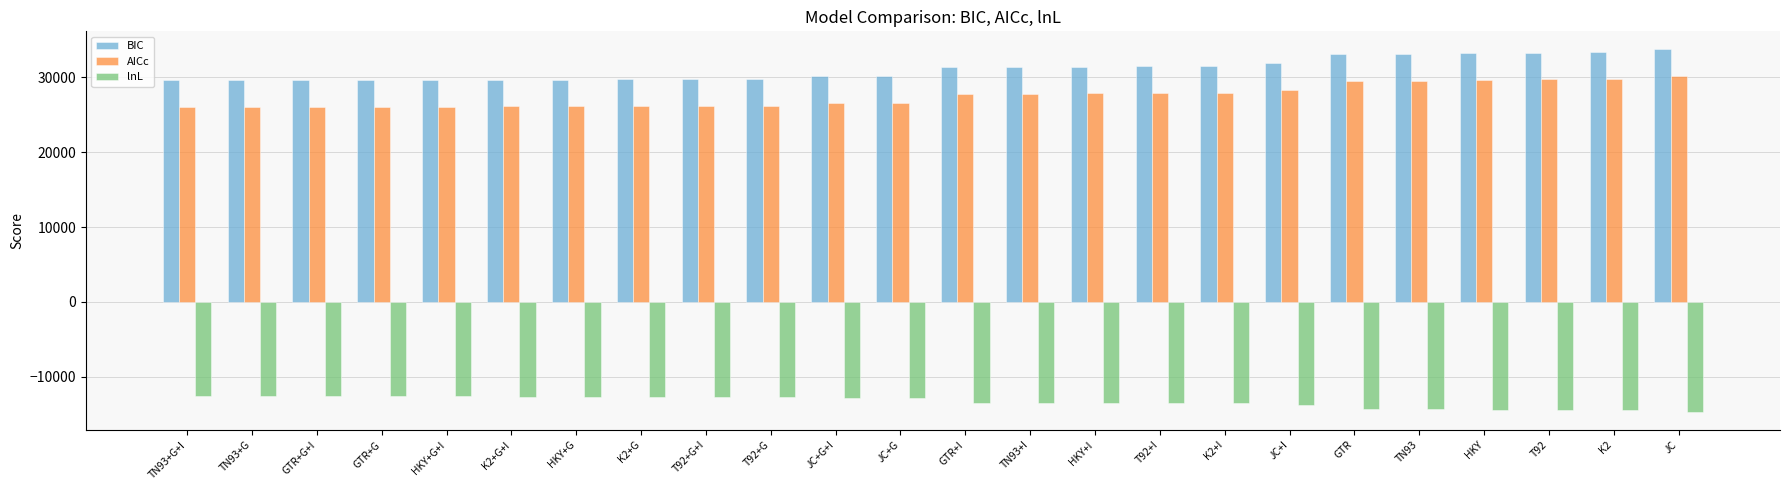

Is the value of lnL at T92+G greater than the value of BIC at T92?

No